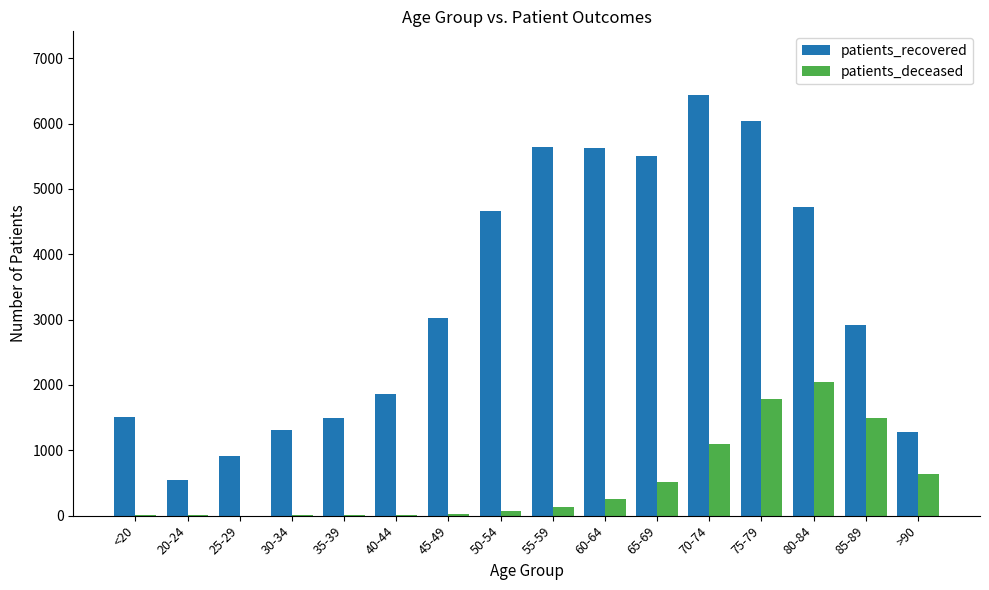

Which series has the widest spread of values?

patients_recovered